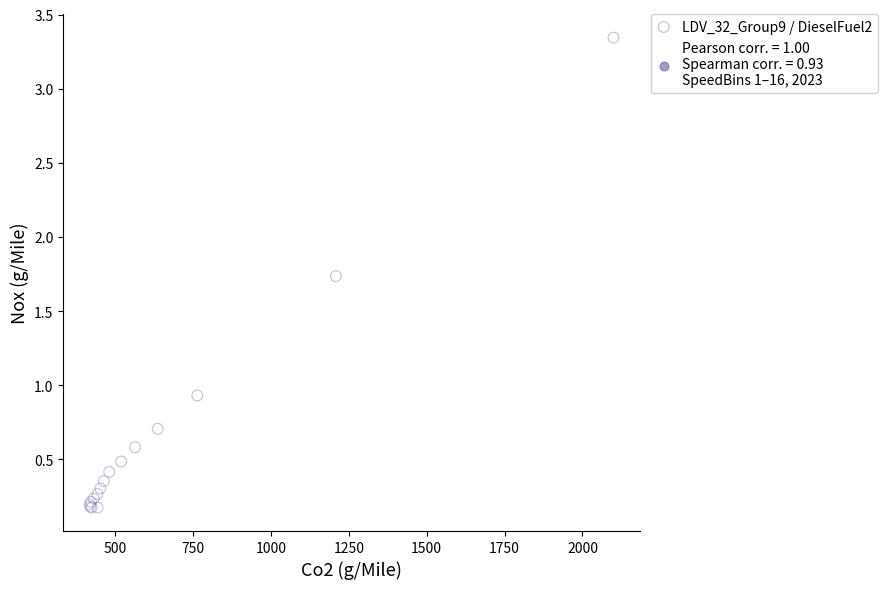

What Y value in the scatter plot is closest to 1?

0.9